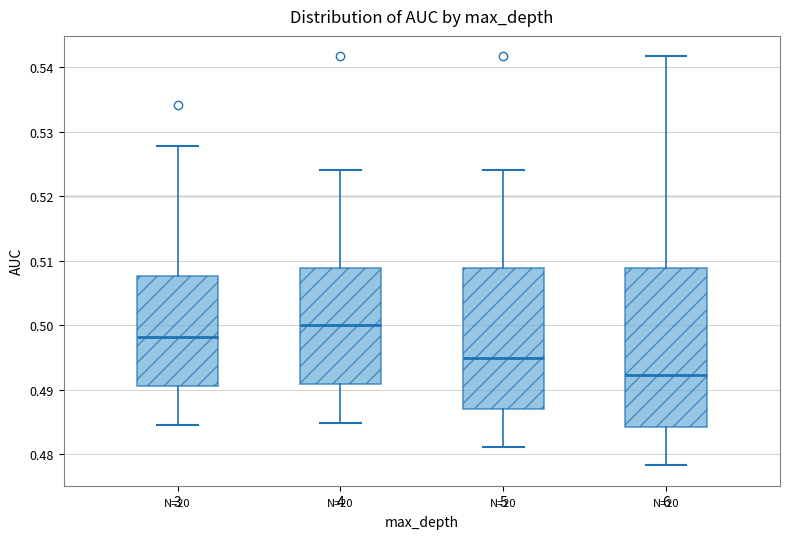

Where does the upper whisker of the box at x = 4 end on the y-axis? The values are not printed on the chart, so give them approximately, as read against the axis.

0.524